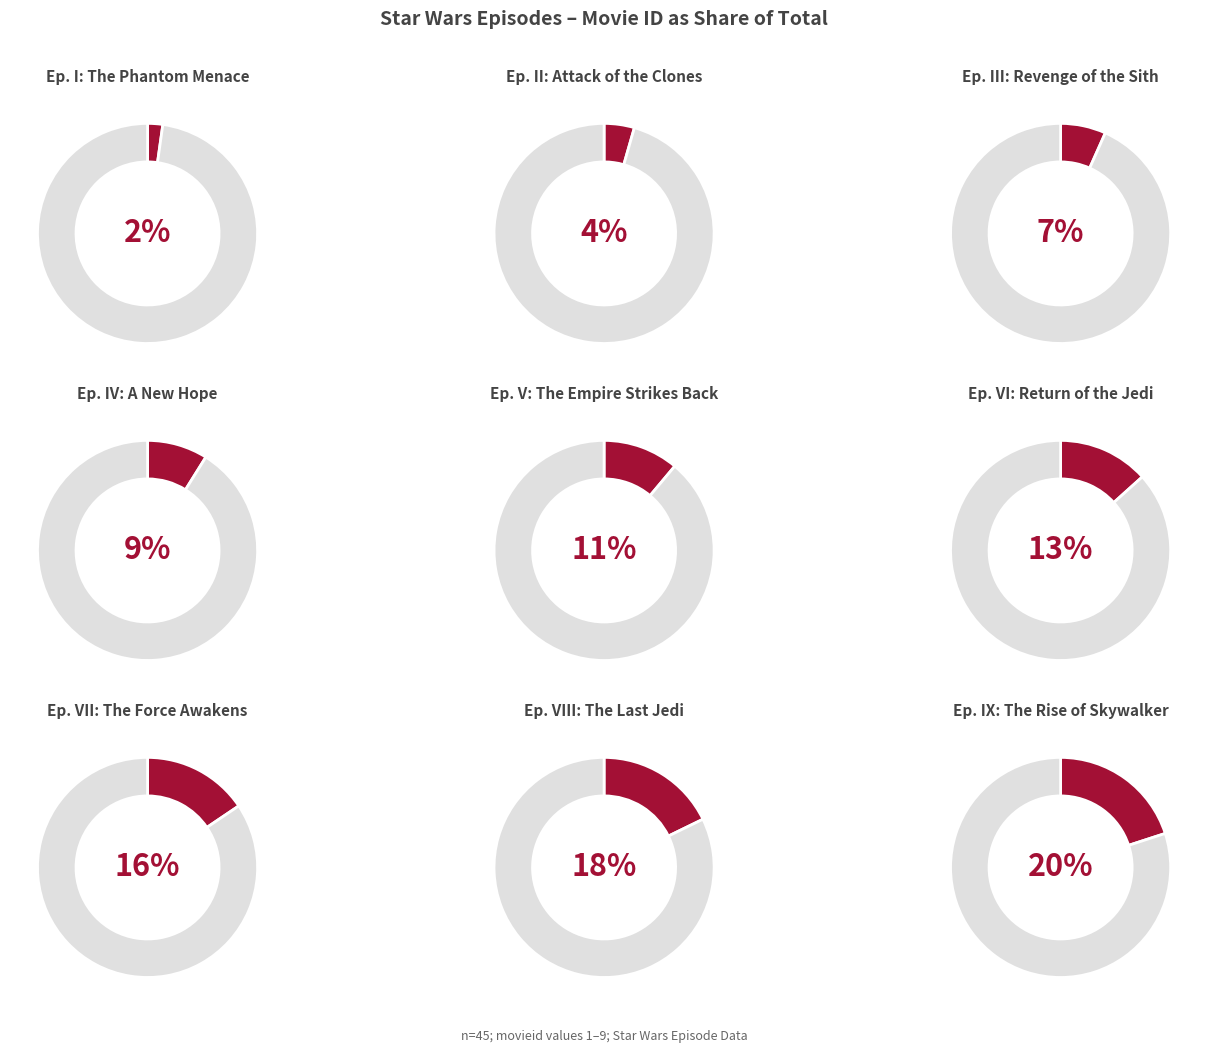

True or false: Episode VII: The Force Awakens accounts for 16% of the total.

True